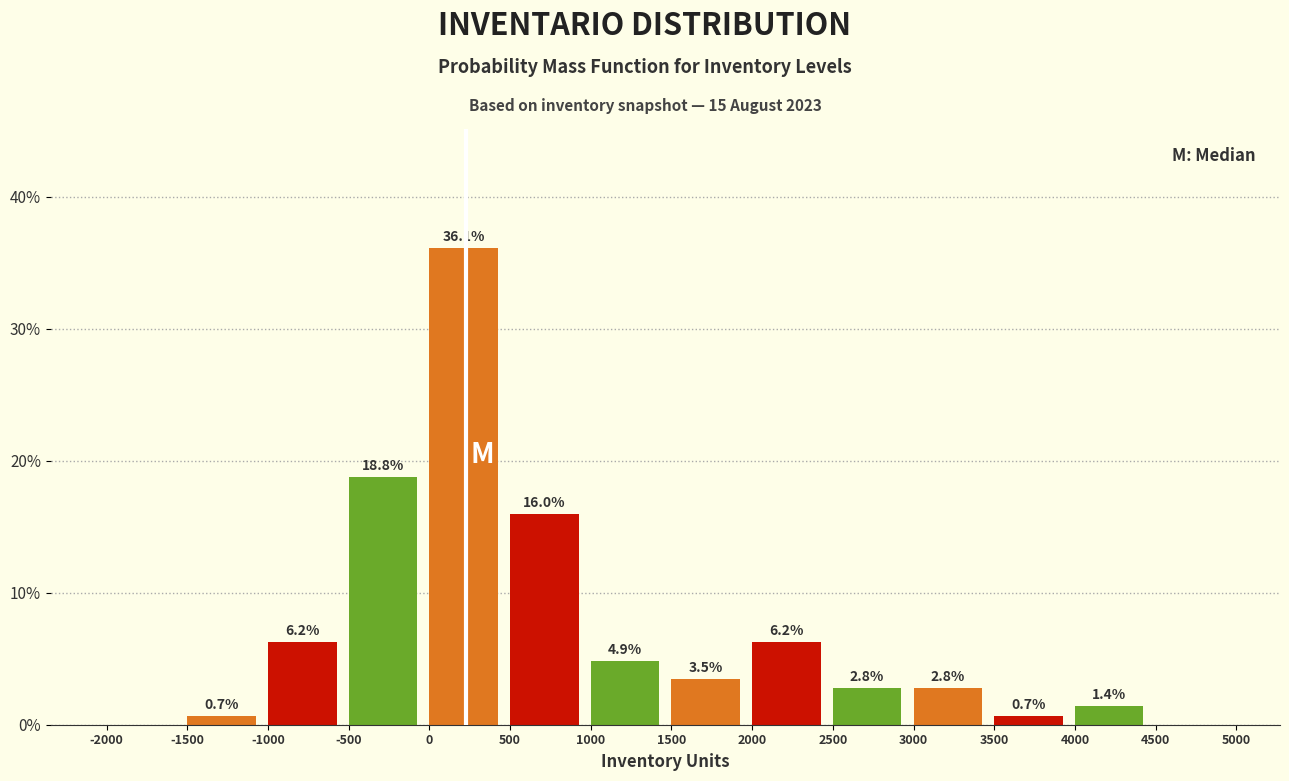

Over which range of the x-axis is the bar tallest?

0 to 500